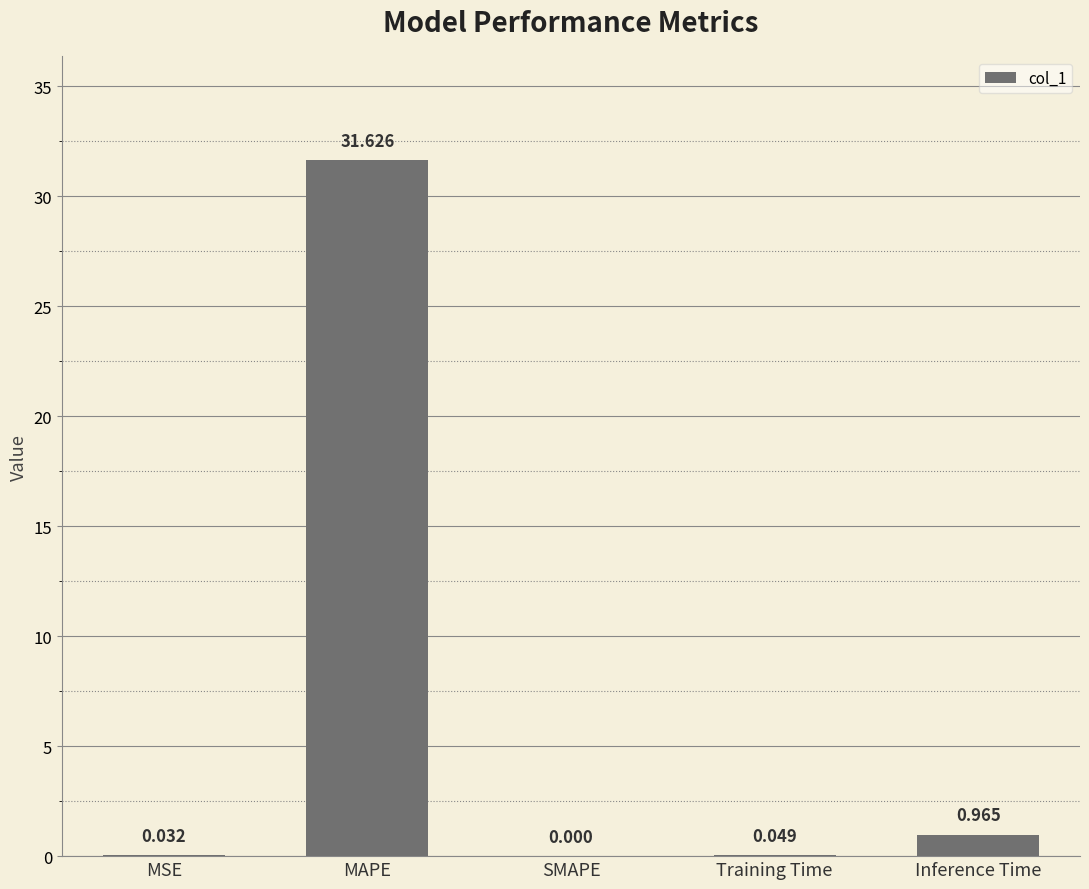

Which category has the highest value across all series?

MAPE